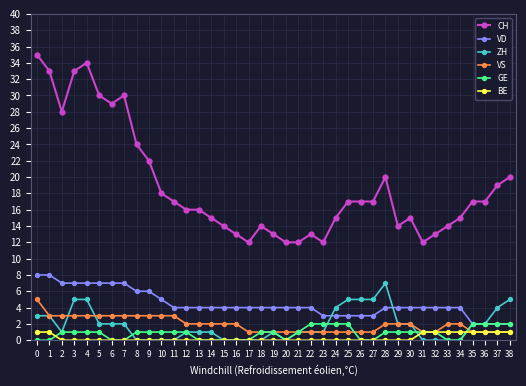

Count the number of data series in this chart.

6